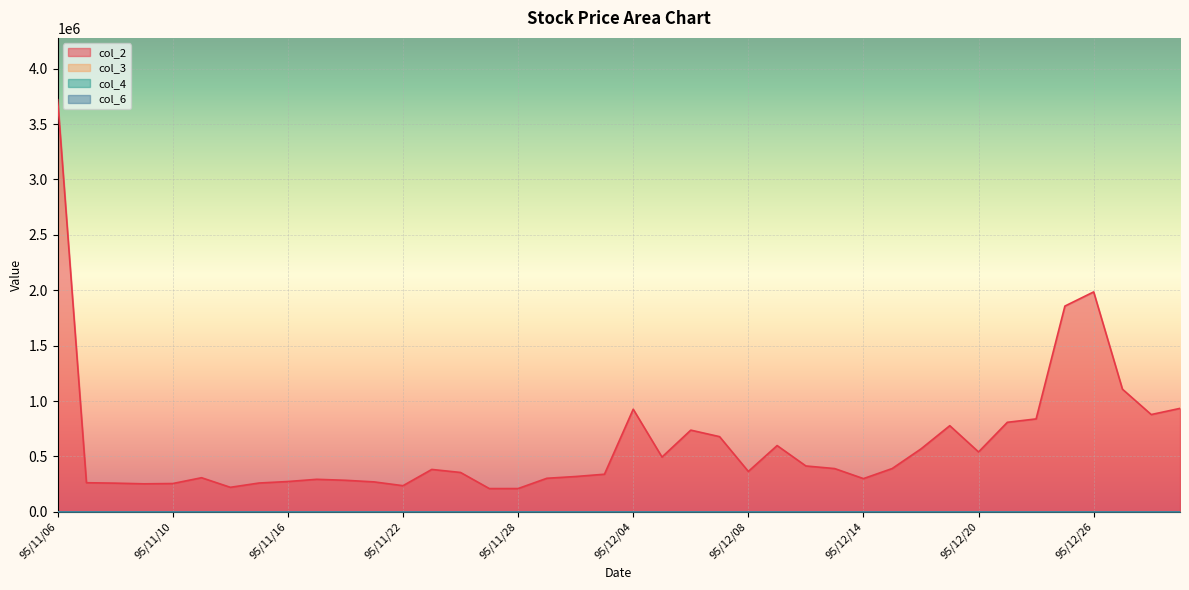

What is the value of the col_3 point at the 11th from the left?

0.3